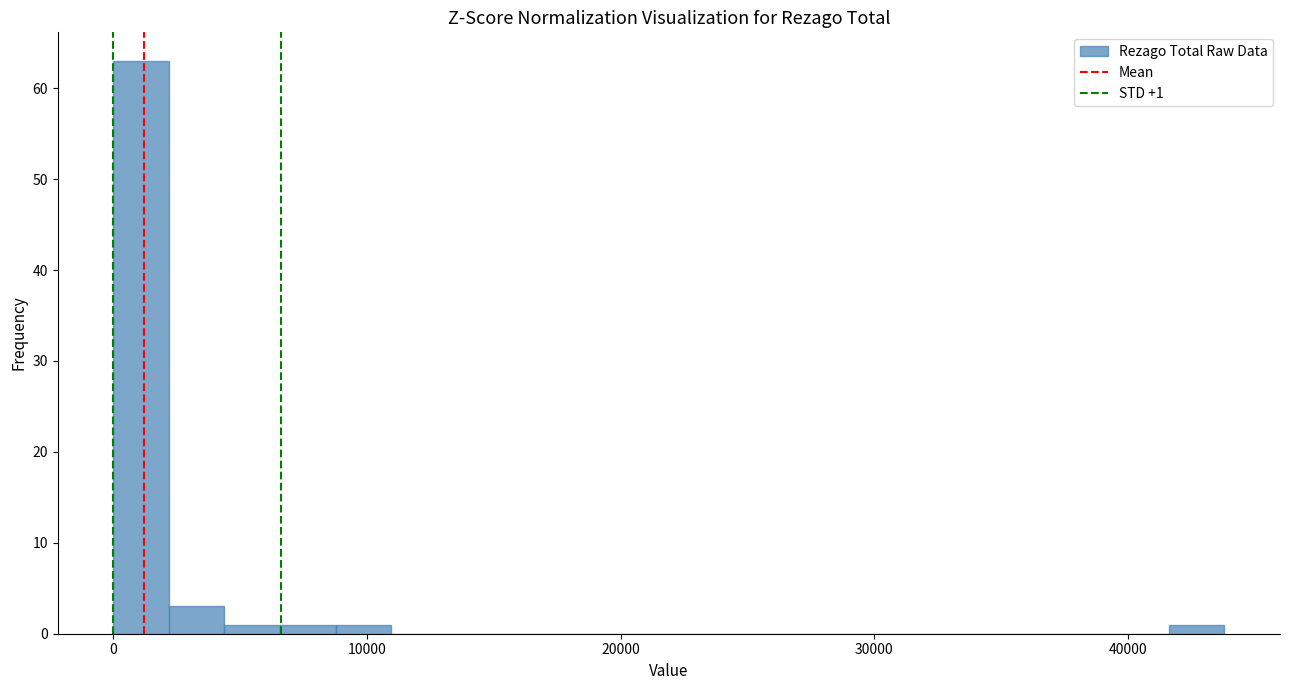

Around what value on the x-axis is the tallest bar? Give the approximate position of its centre, as read against the axis.

1000